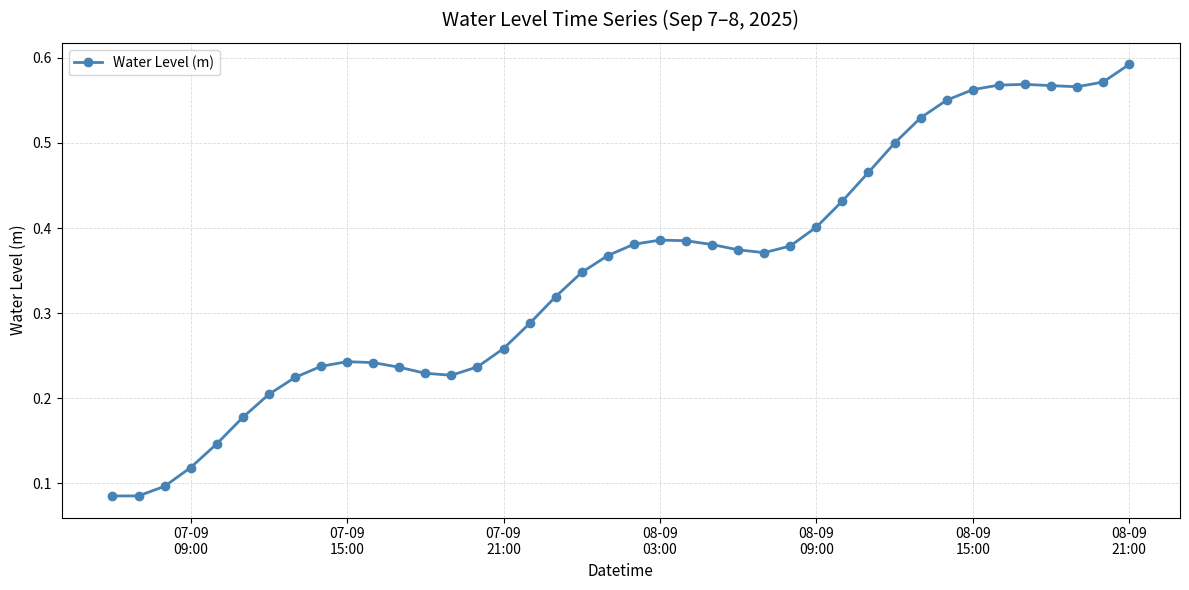

Count the values in the range 0 to 1.

40